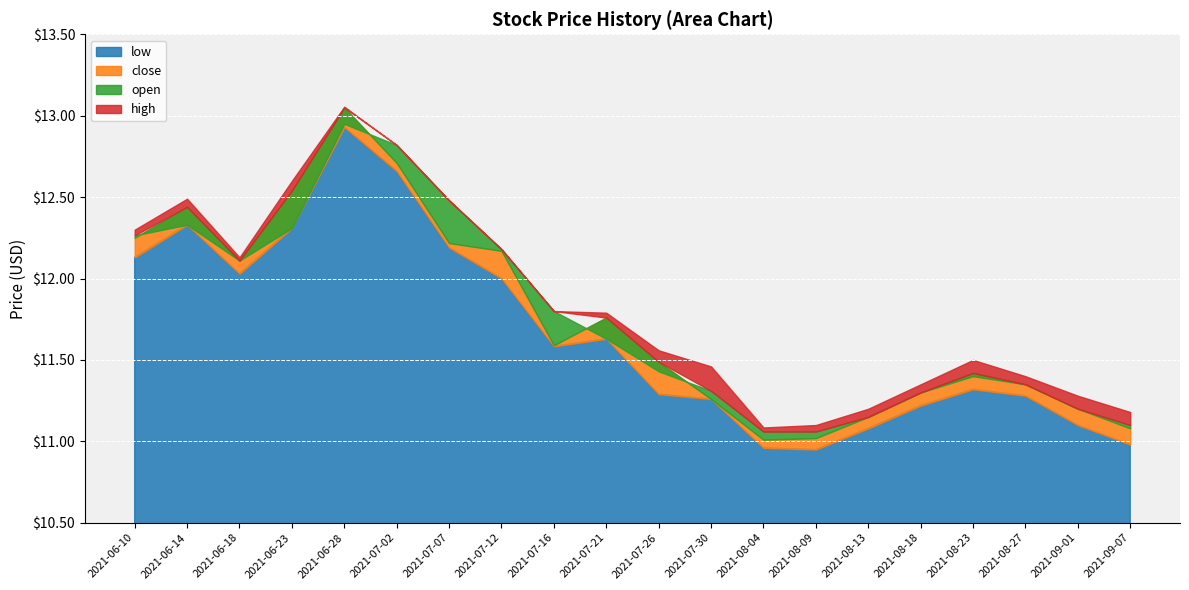

How many interior local peaks does the open series have?

3